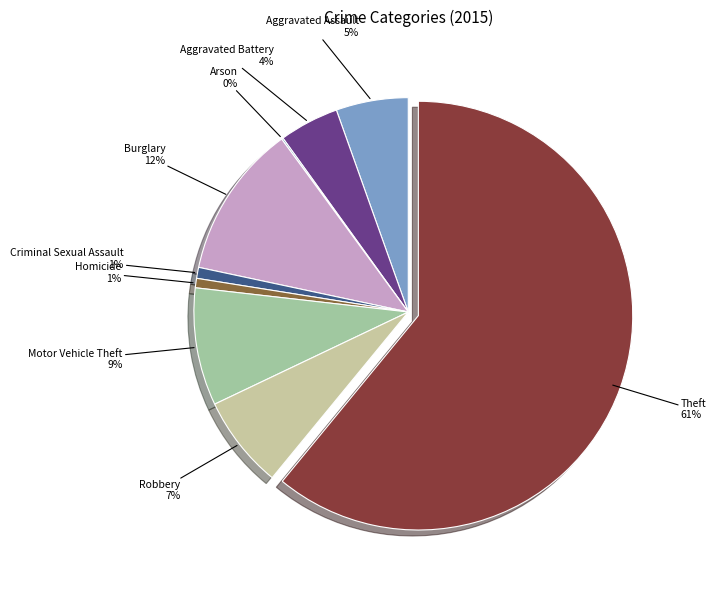

Is there a majority slice in this chart?

Yes